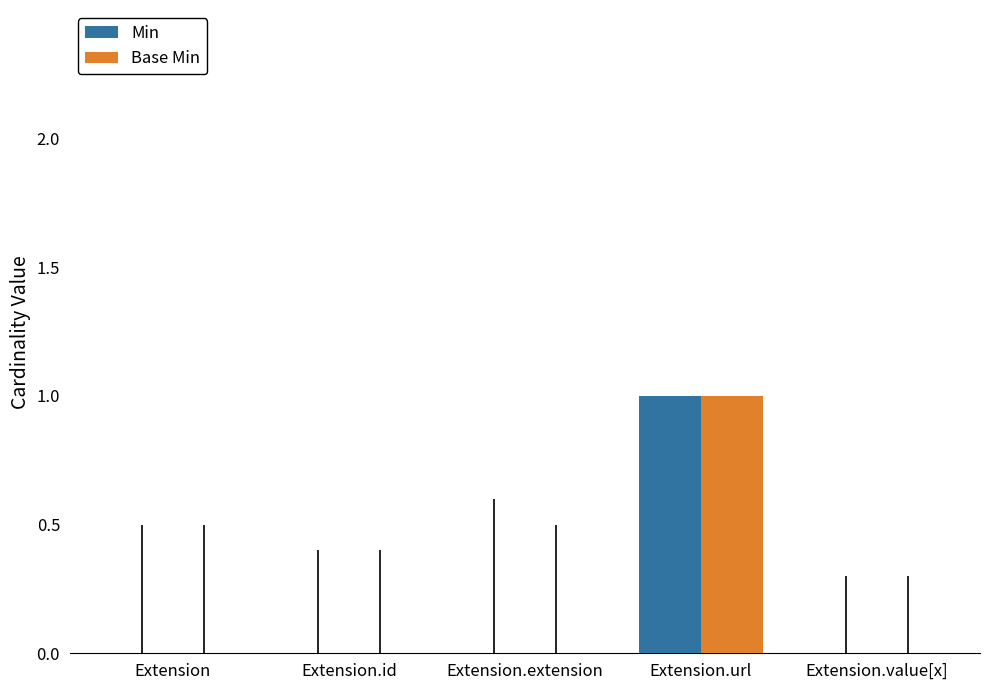

Reading left to right, what are all the values shown in this chart?

Min: 0	0	0	1	0
Base Min: 0	0	0	1	0